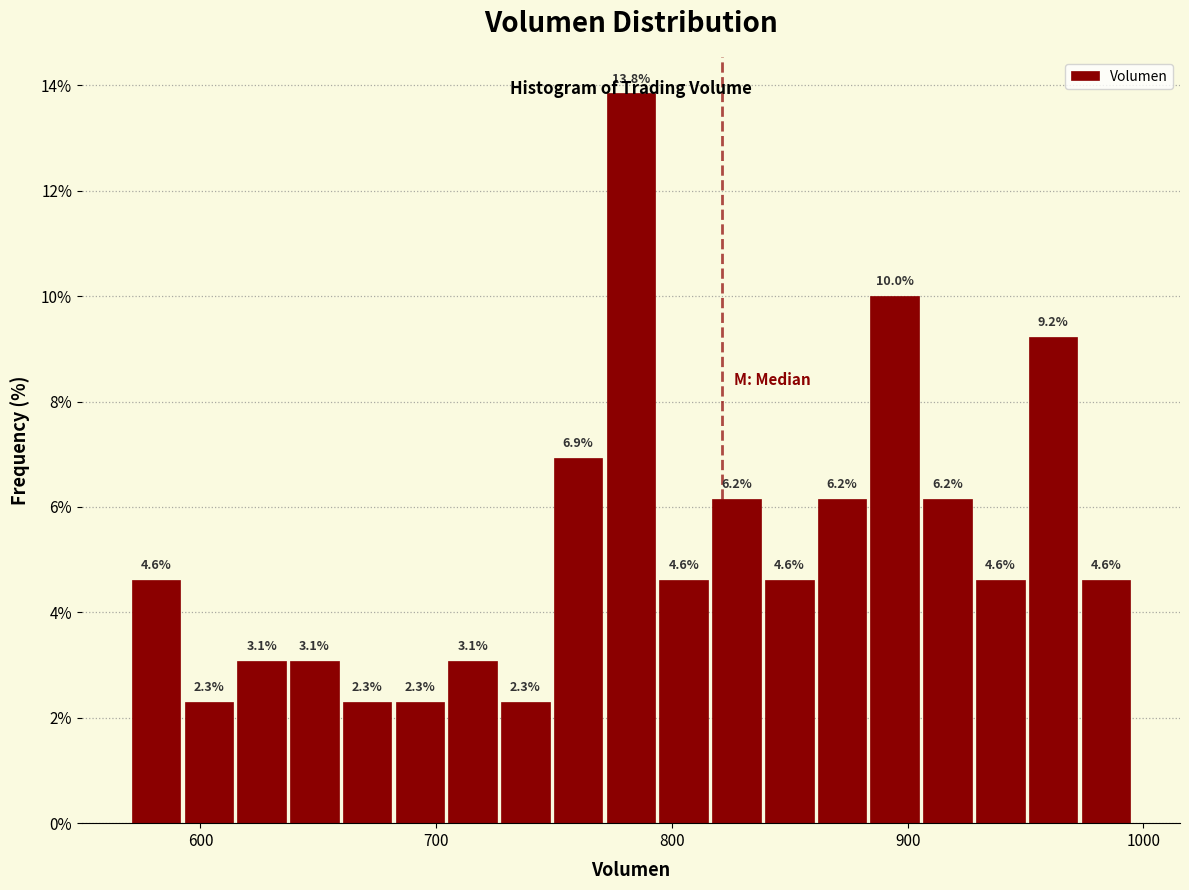

Read against the x-axis, roughly where is the centre of the tallest bar?

780